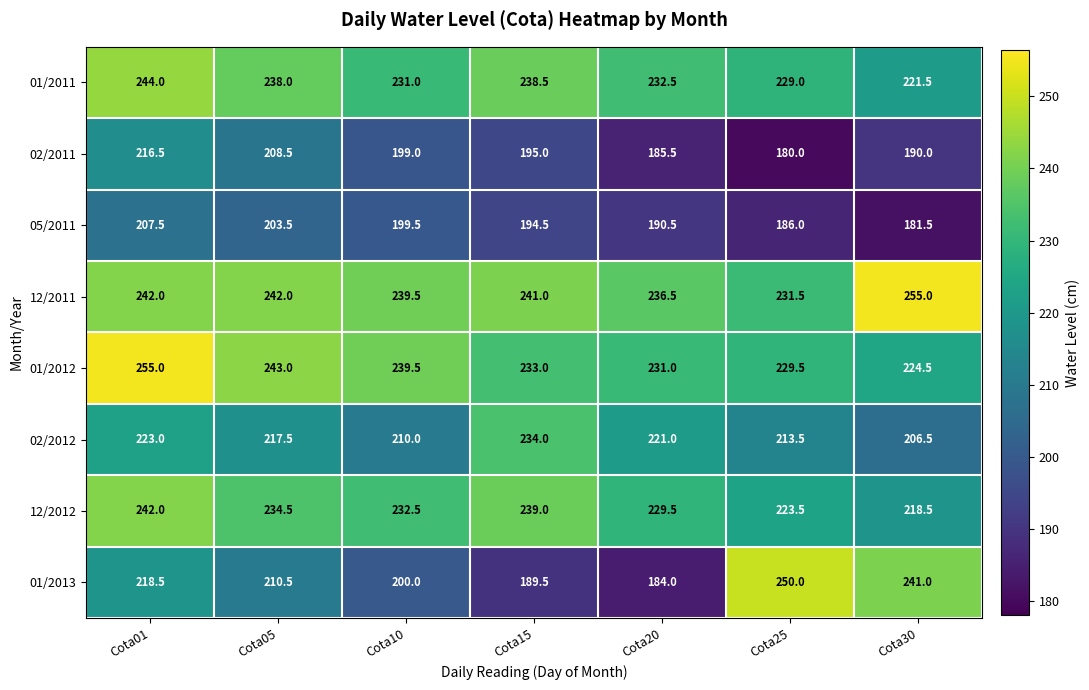

What value does the 12/2011 series have at Cota20?

236.5